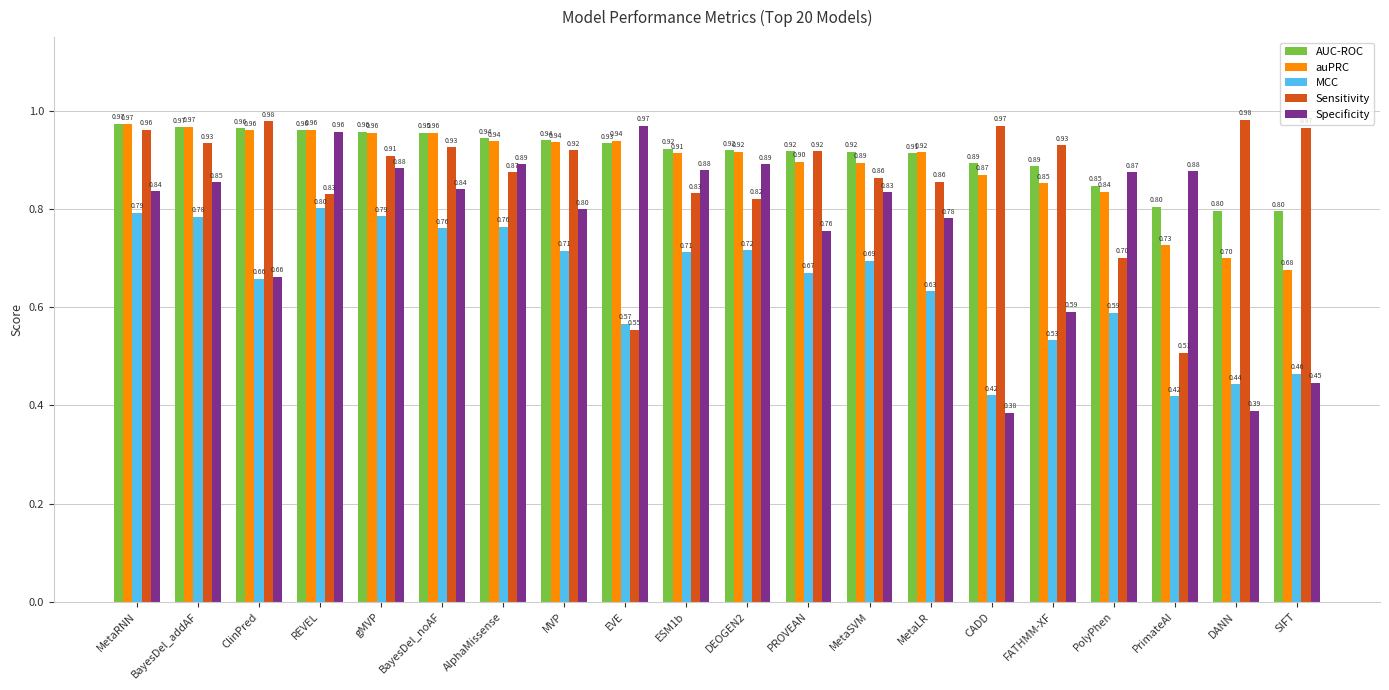

Where is Specificity nearest to the value 0?

CADD